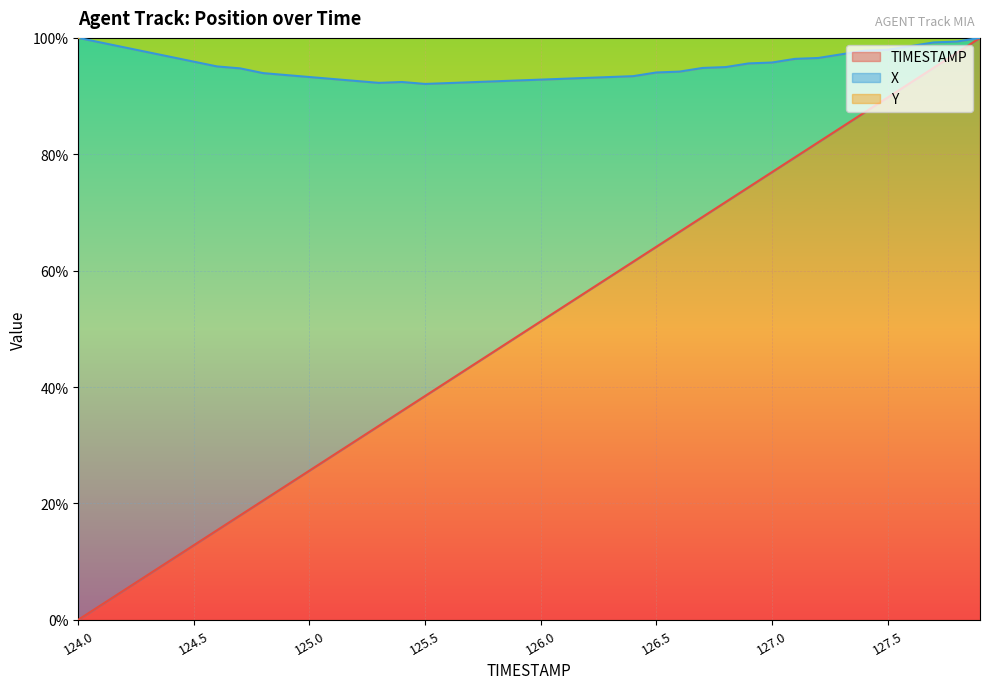

What is the highest value of the TIMESTAMP series?

100.0